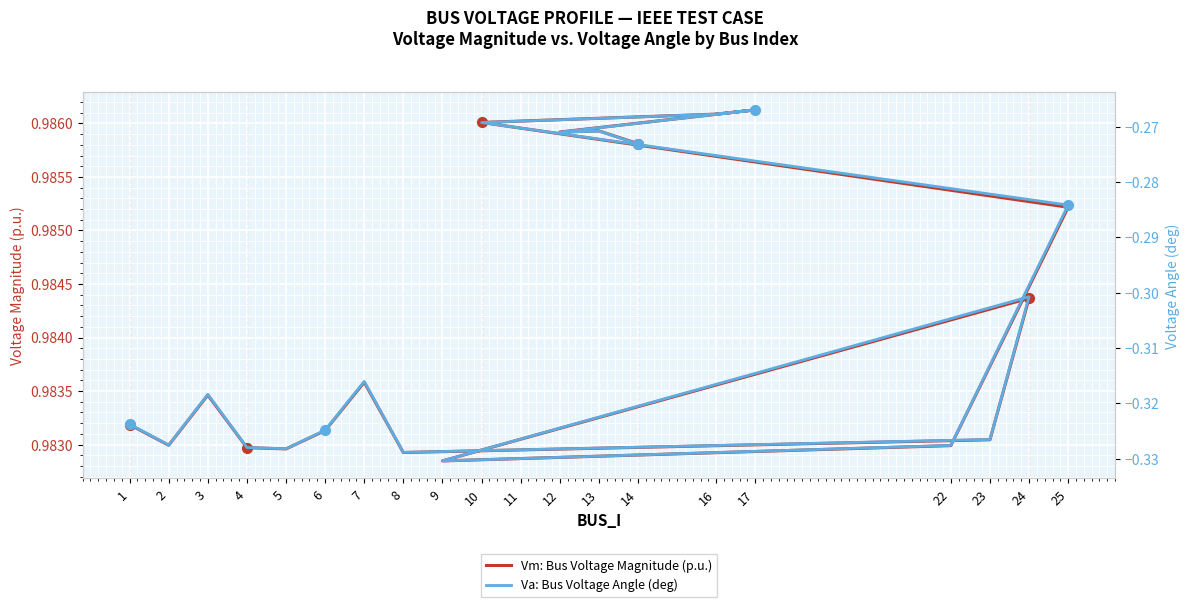

Which has a higher value, 9 or 22?

22